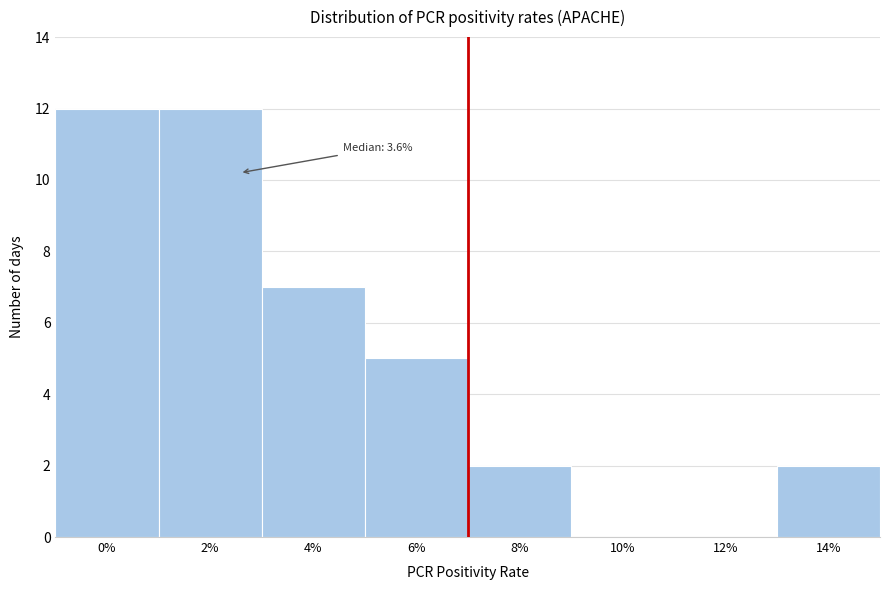

Reading right to left, list all the values displayed in this chart.

14%=2	12%=0	10%=0	8%=2	6%=5	4%=7	2%=12	0%=12